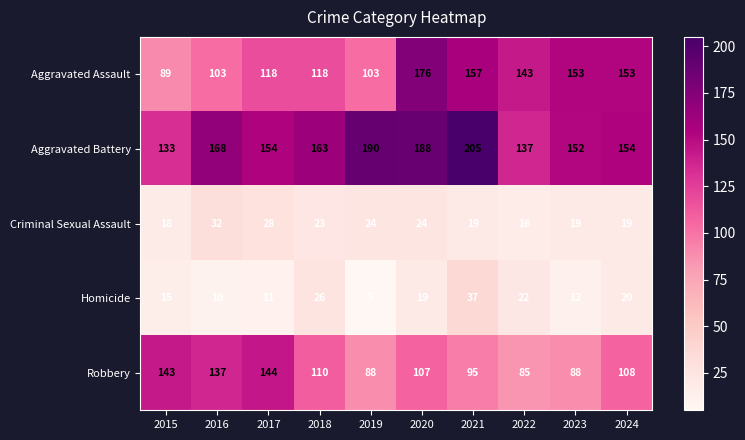

At which category does the chart reach its minimum across all series?

2019